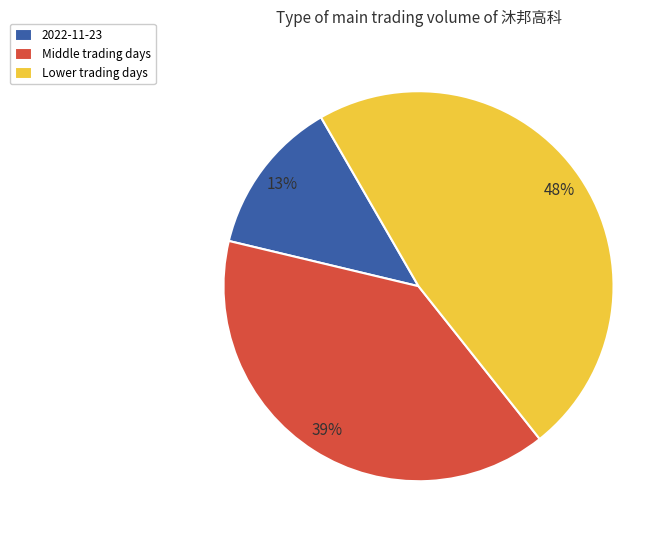

What is the ratio of the value at Middle trading days to the value at Lower trading days?

0.8